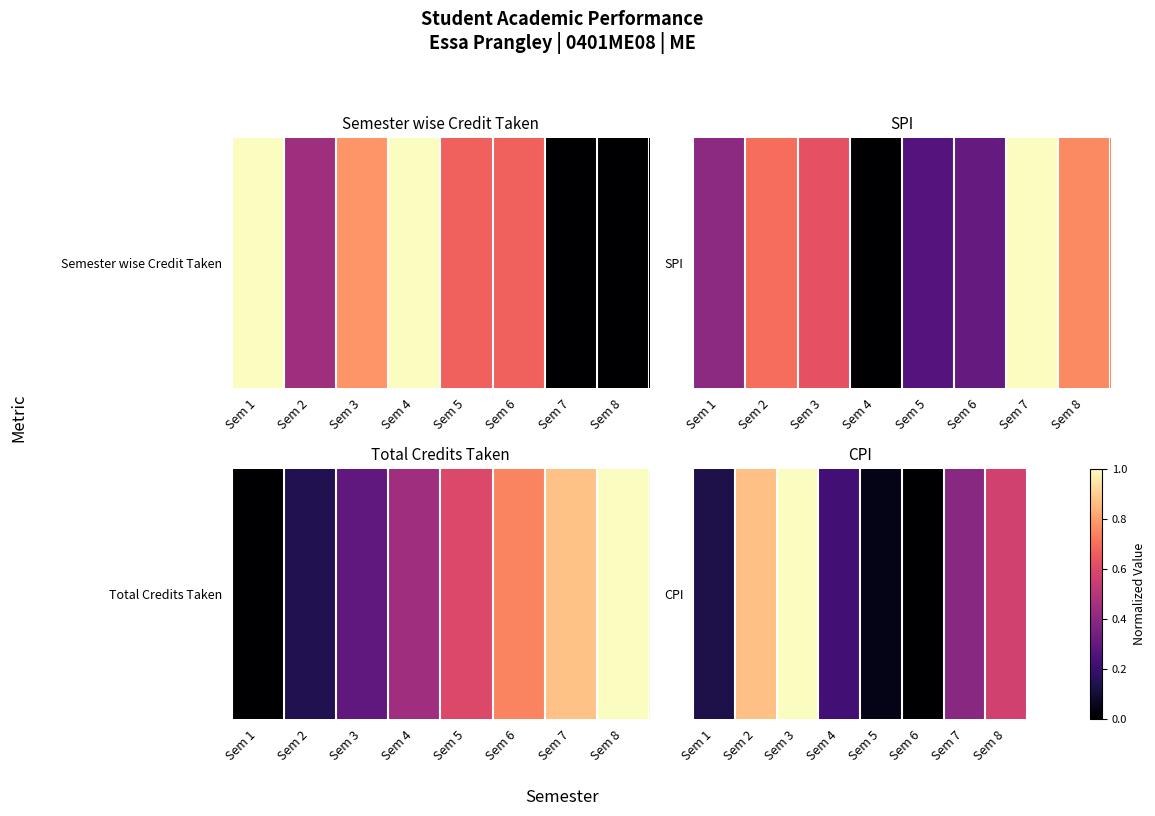

What is the change in value from Sem 1 to Sem 6?

-0.1